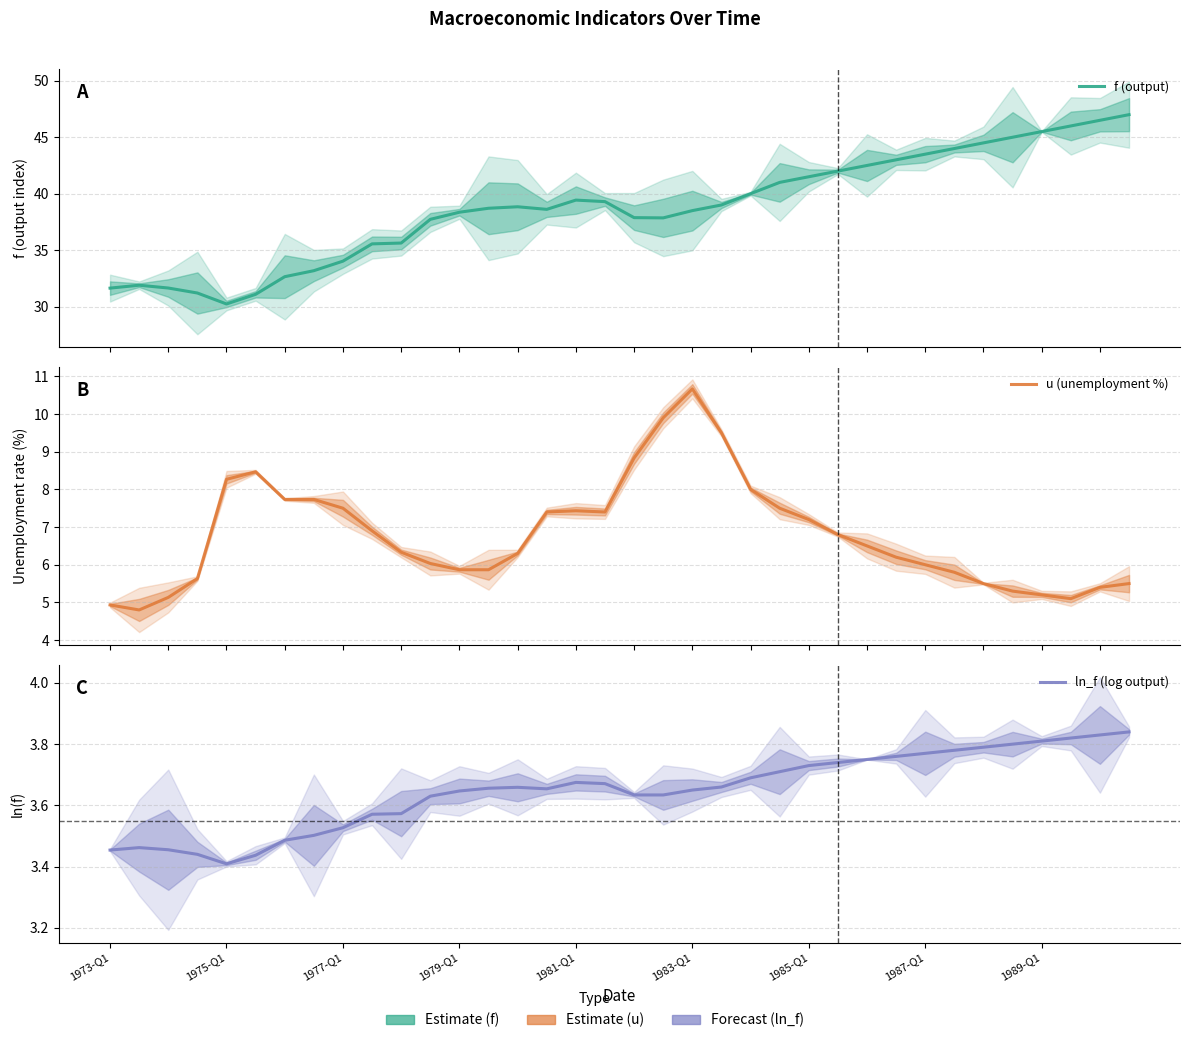

What is the value of the u (unemployment %) point at the 9th from the left?

7.5